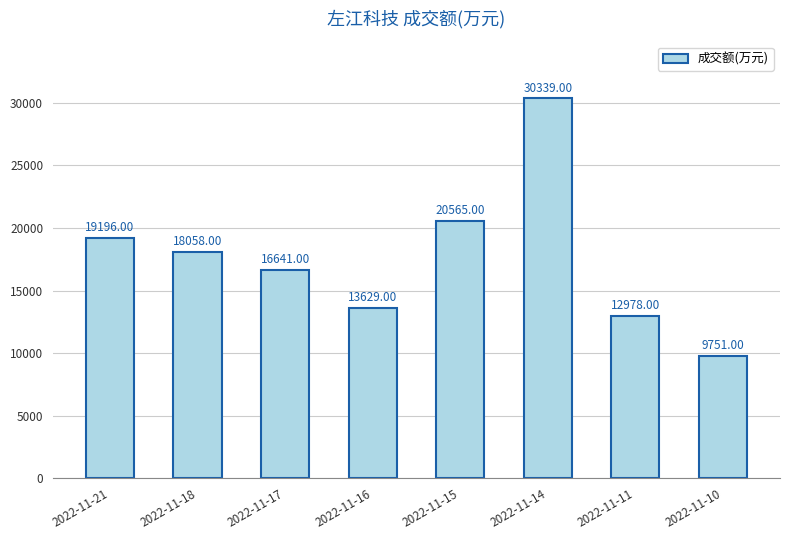

What is the average value?

17645